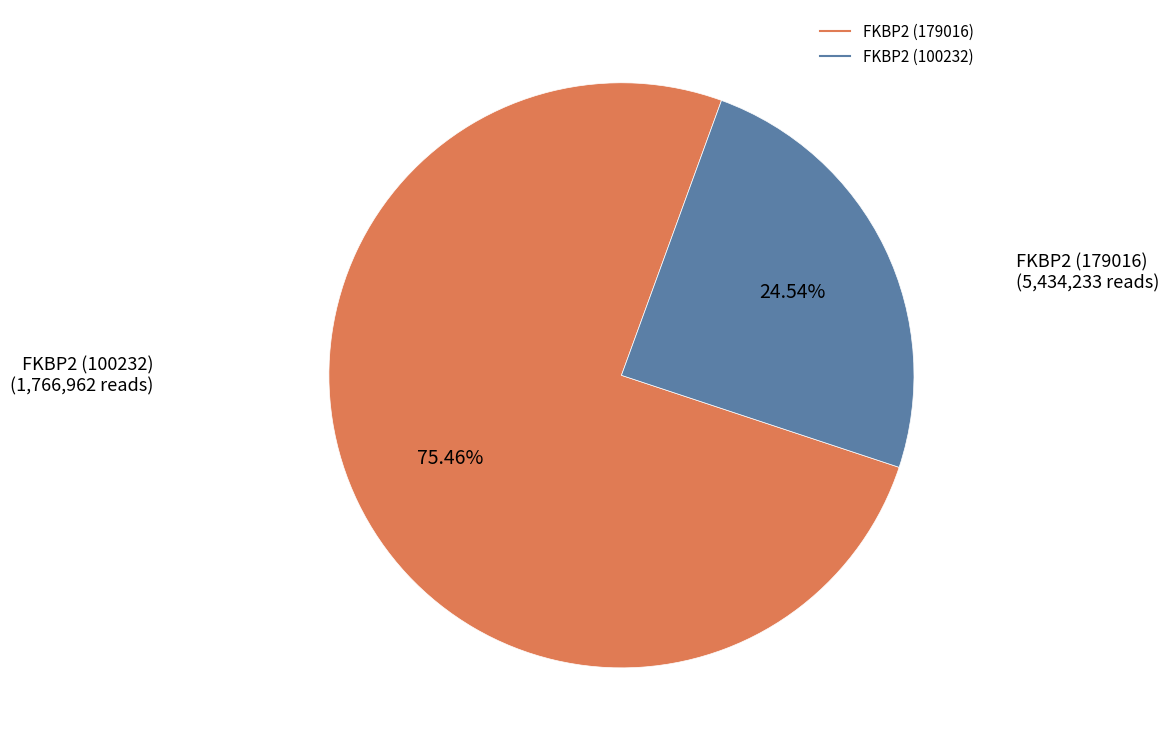

Is there a majority slice in this chart?

Yes